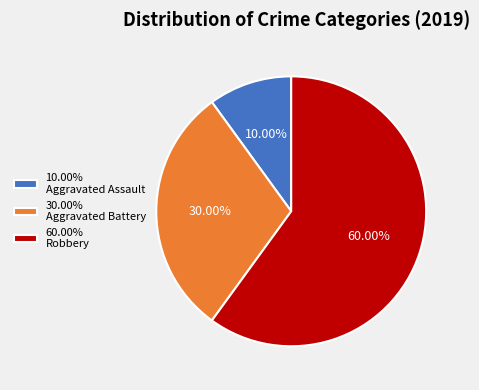

Between 60.00% Robbery and 30.00% Aggravated Battery, which is larger?

60.00% Robbery